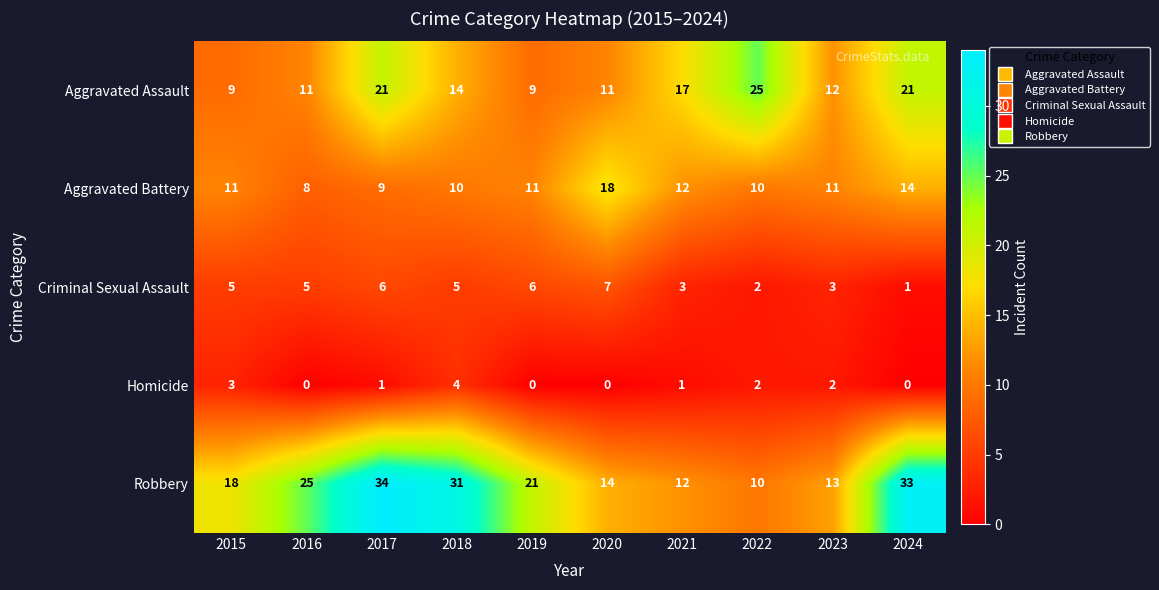

How many values in the Aggravated Assault series are below 14?

5